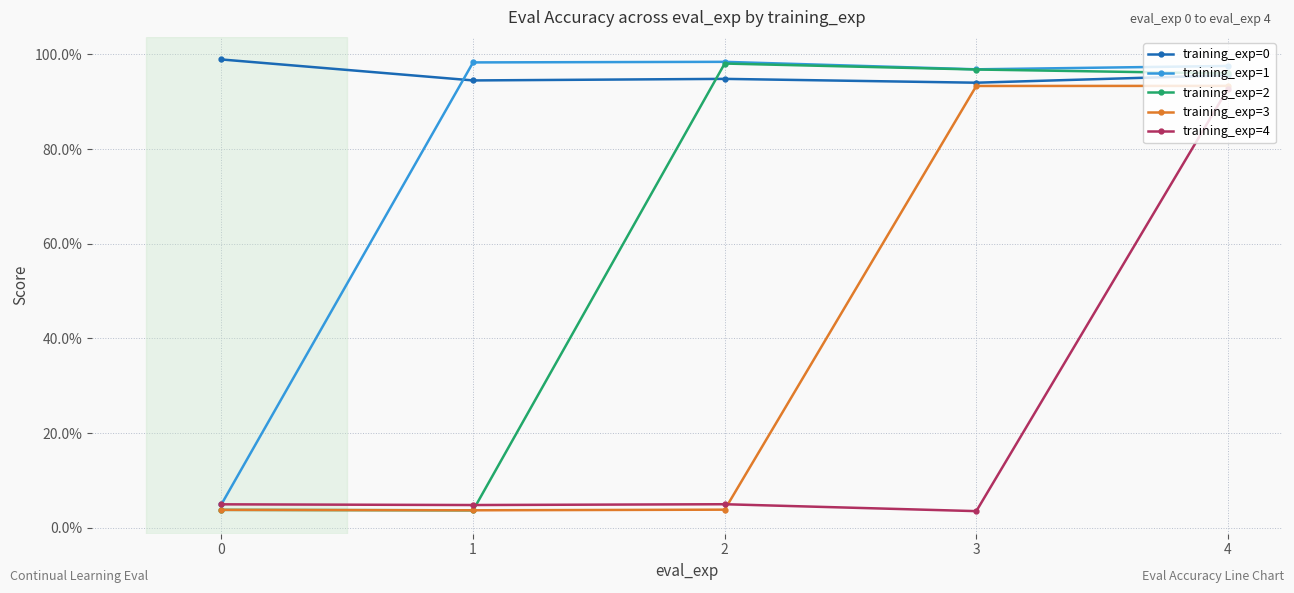

Is this an area chart (filled region under the line)?

No